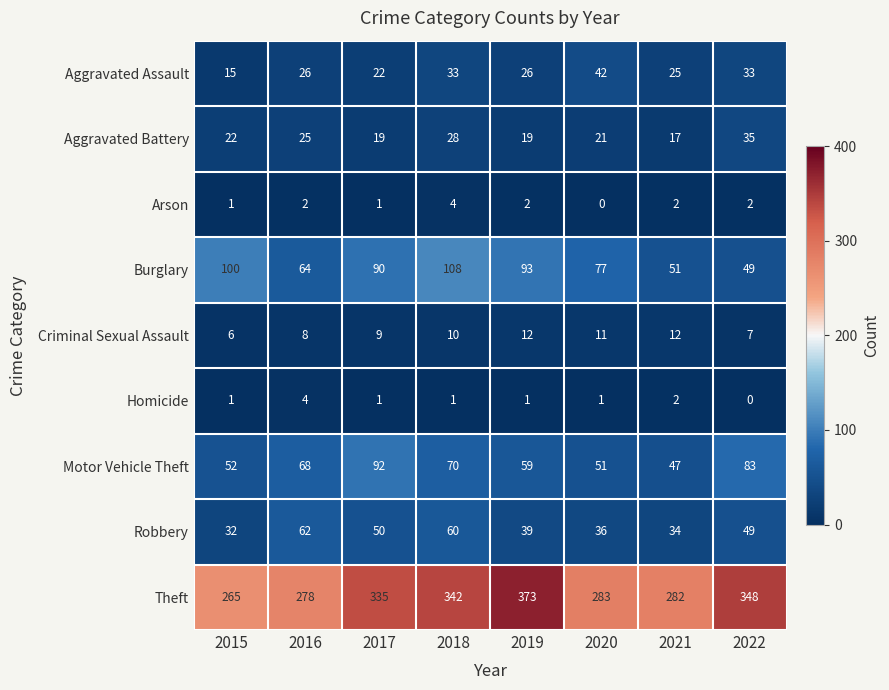

Which series has the largest range (max minus min)?

Theft